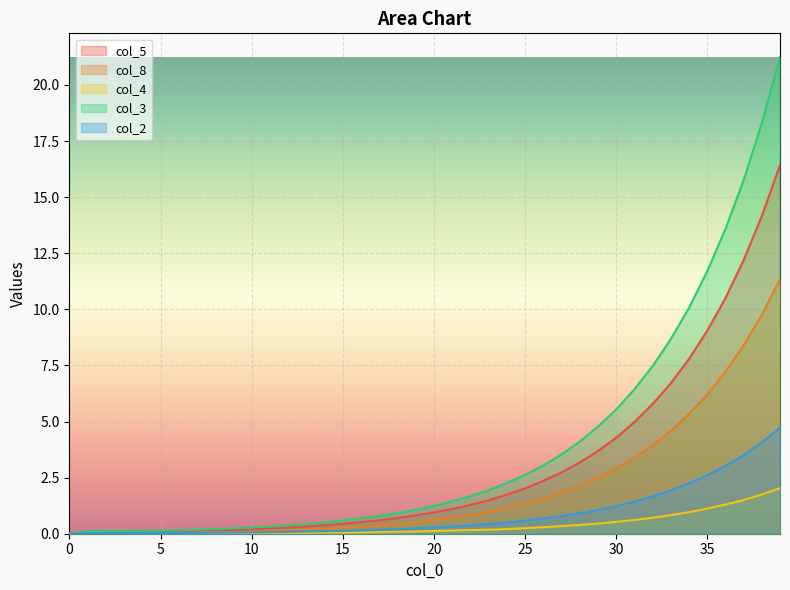

Between 23 and 26, which series saw the biggest shift?

col_3